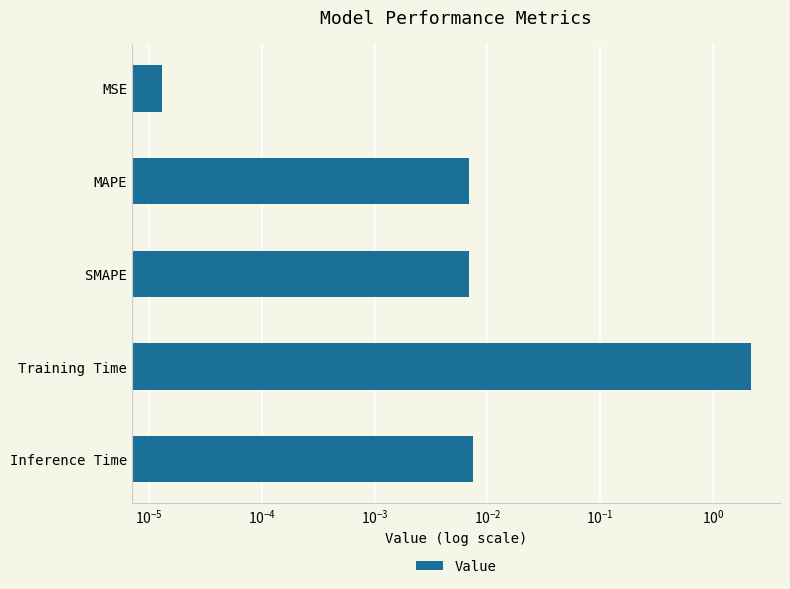

Count the number of data series in this chart.

1